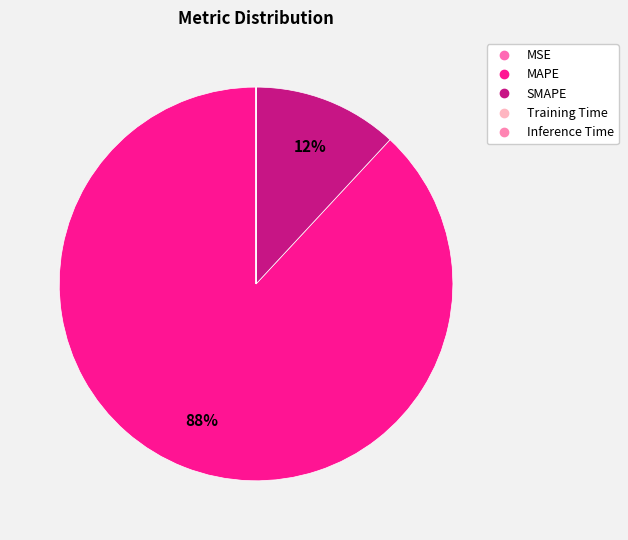

Is it true that Training Time is 8% of the pie?

False